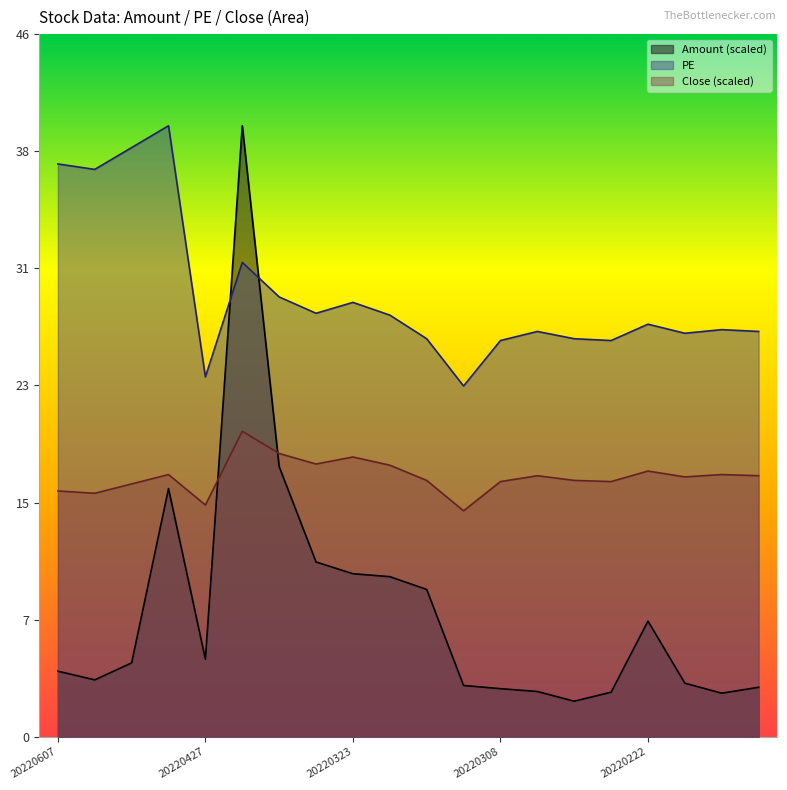

What is the minimum value shown in the chart?

2.4